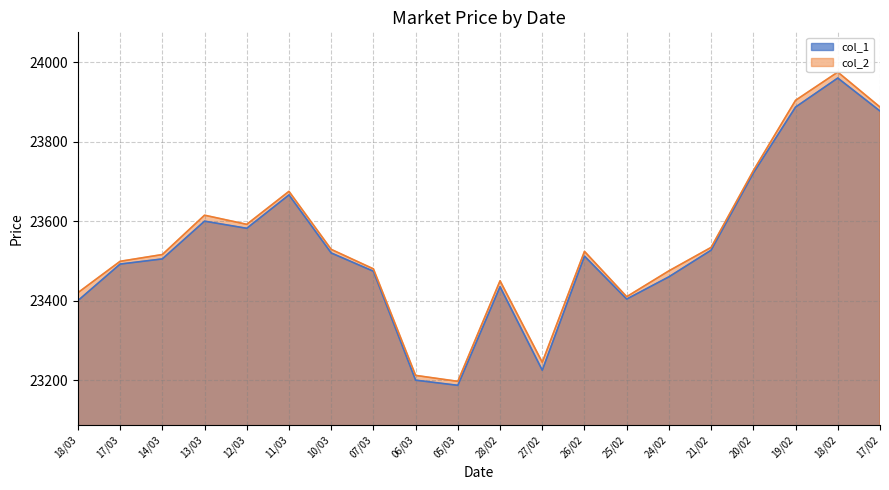

What is the approximate value of col_1 at 18/02?

23960